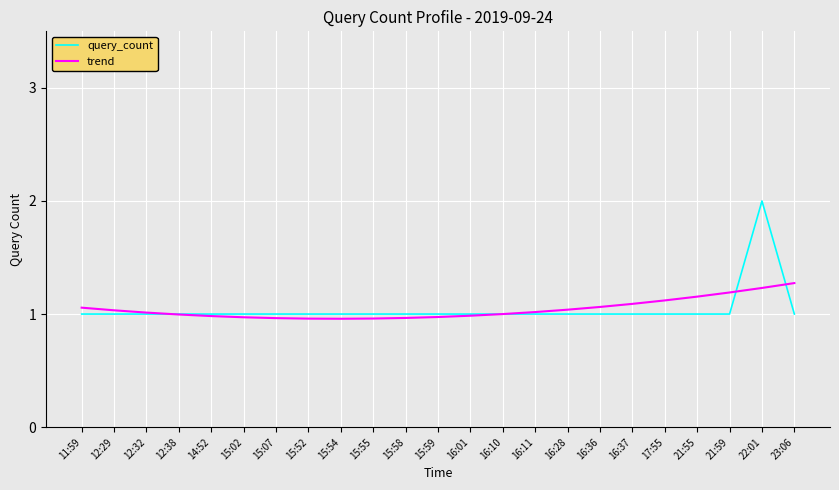

What is the maximum value for trend?

1.3